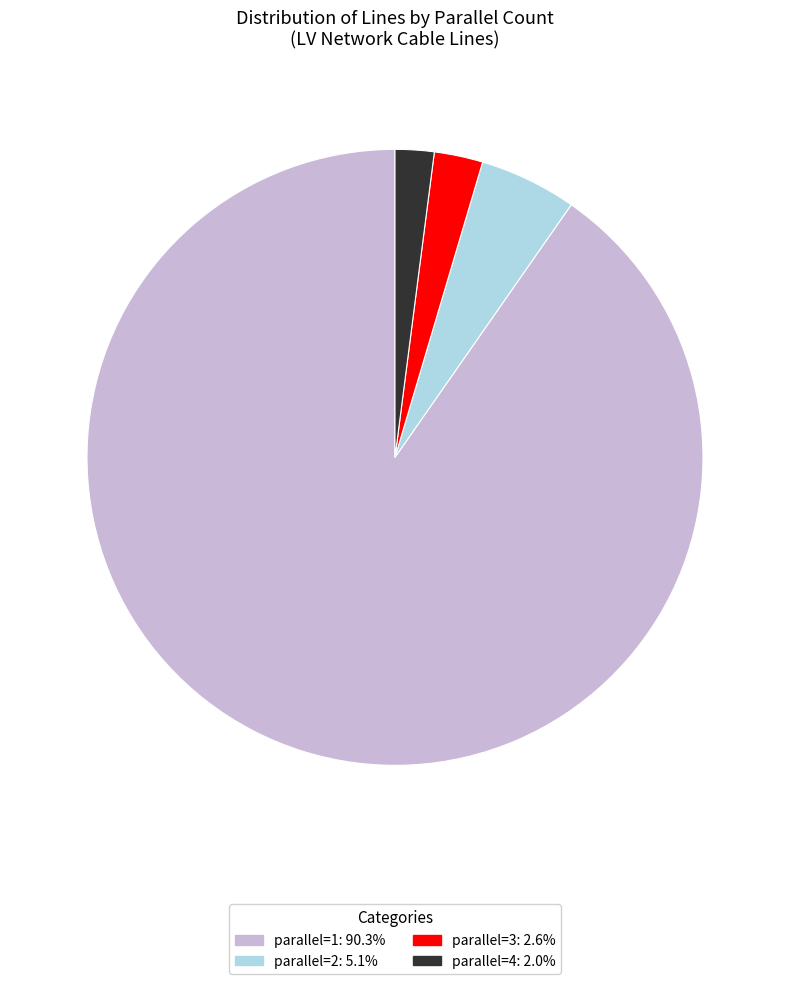

Approximately how many times larger is the value at parallel=4: 2.0% compared to parallel=3: 2.6%?

0.8